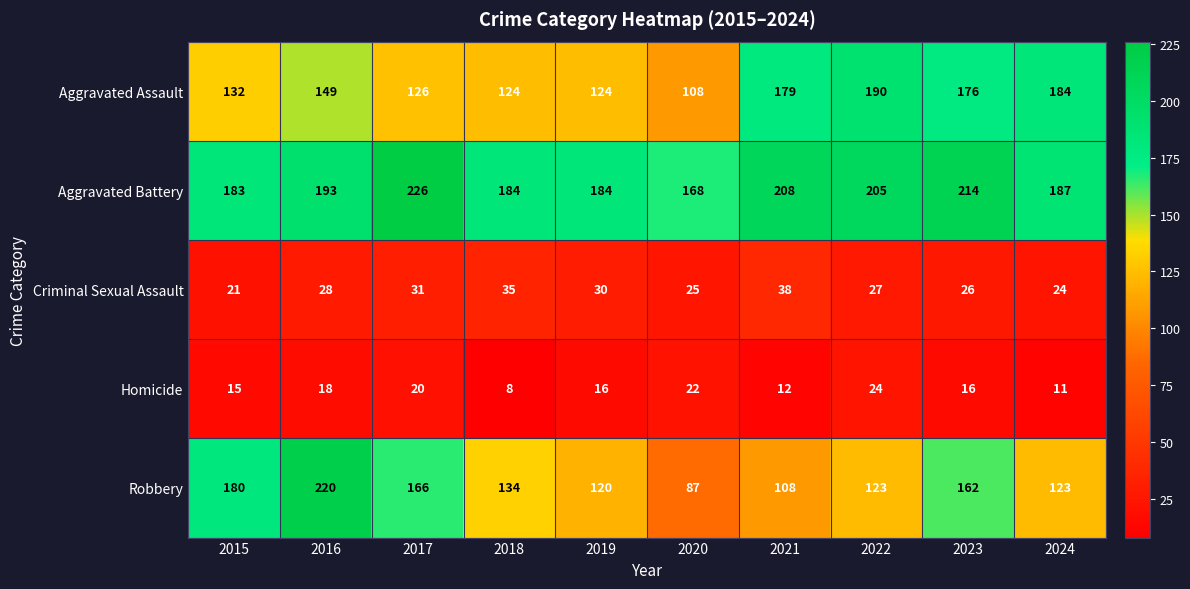

At which category does the chart reach its minimum across all series?

2018